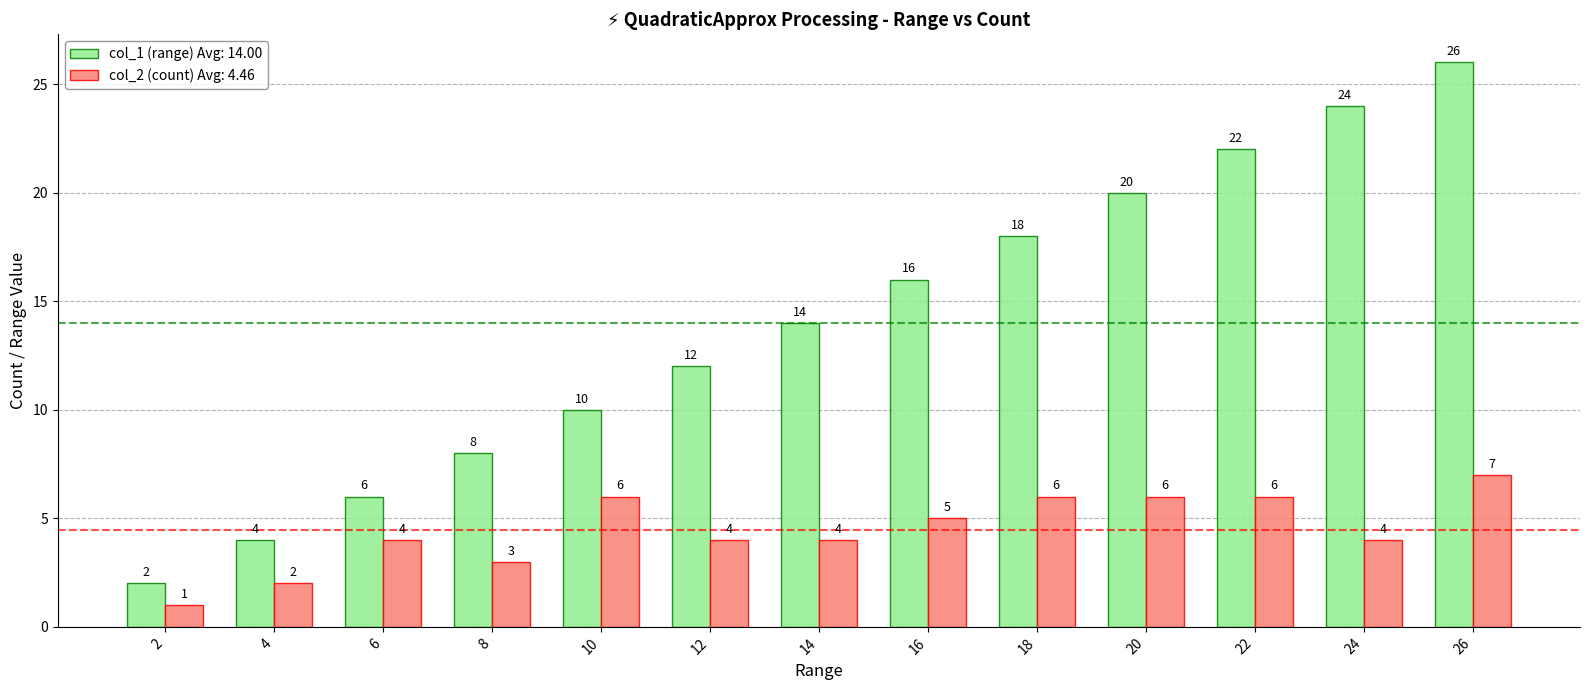

How many bars are there in each group?

2